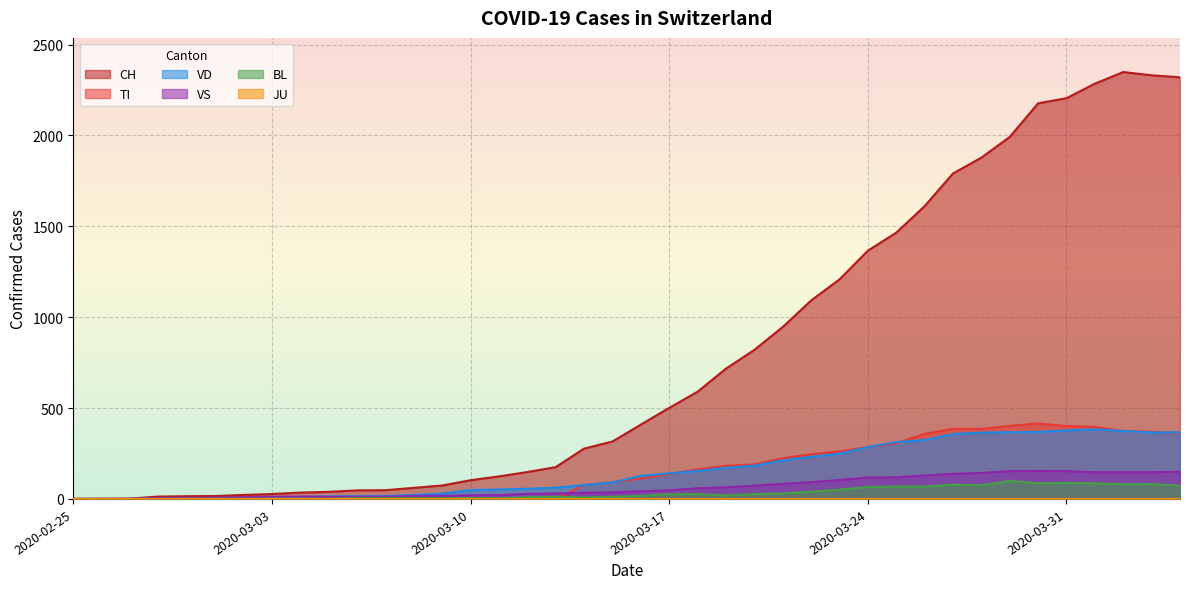

Which series has the widest spread of values?

CH